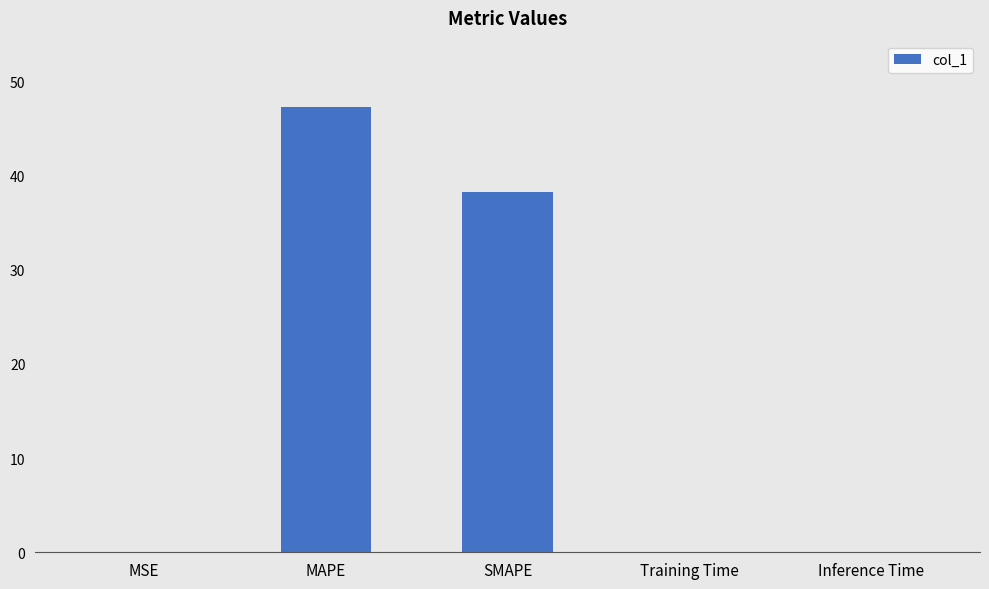

True or false: the data shows 38.2 at SMAPE.

True